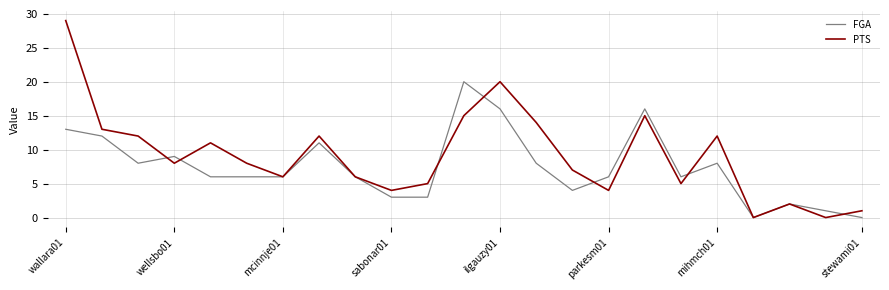

Does the chart have visible grid lines?

Yes